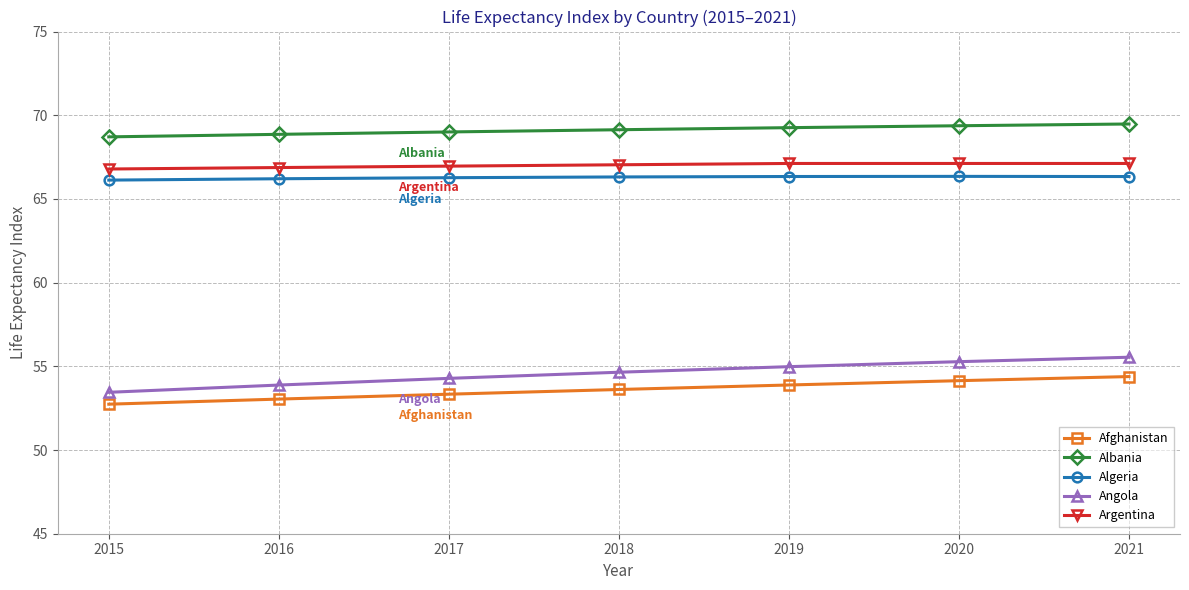

The Afghanistan series shows 54.4 at 2021. True or false?

True